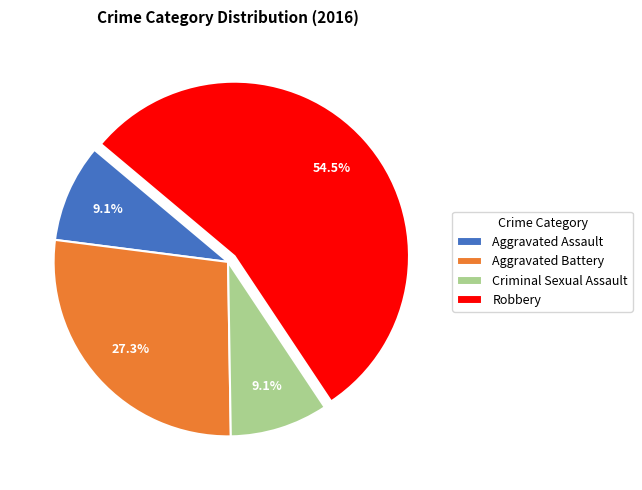

How many segments does this pie chart have?

4